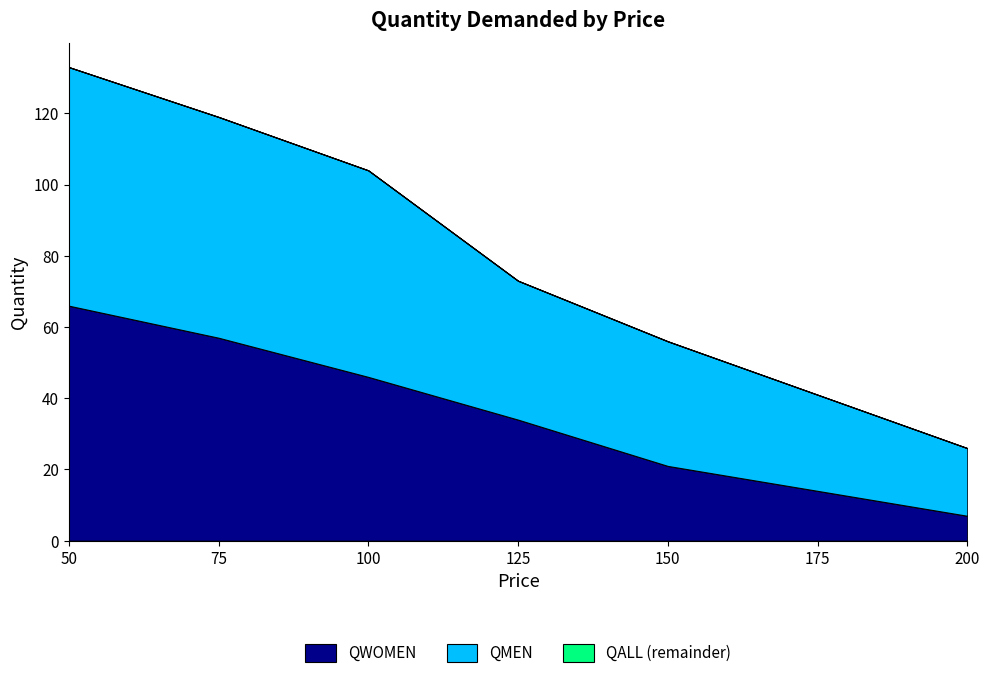

What value does the QALL series have at 150, to the nearest 10?

60